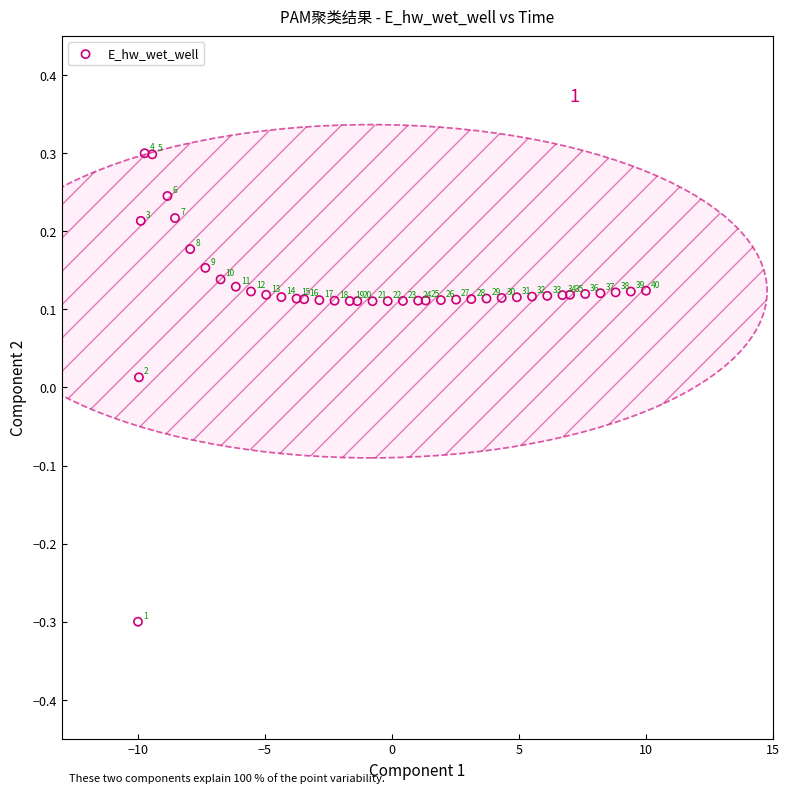

What is the range of Y values (max minus min)?

0.6